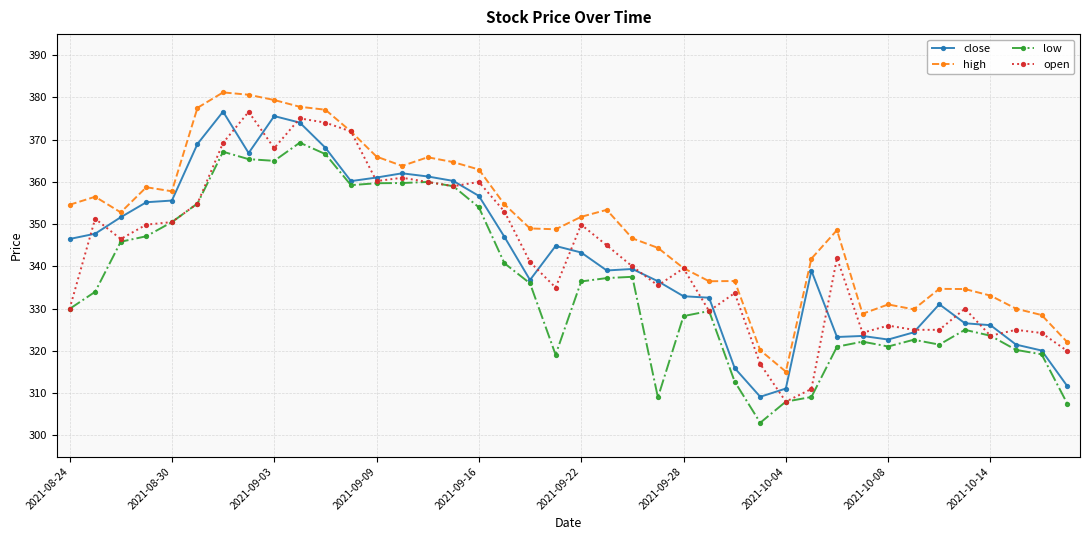

How many data points does each series have?

40